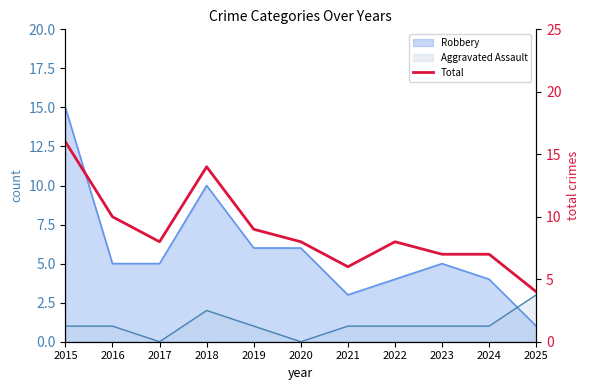

Which category has the lowest value across all series?

2025